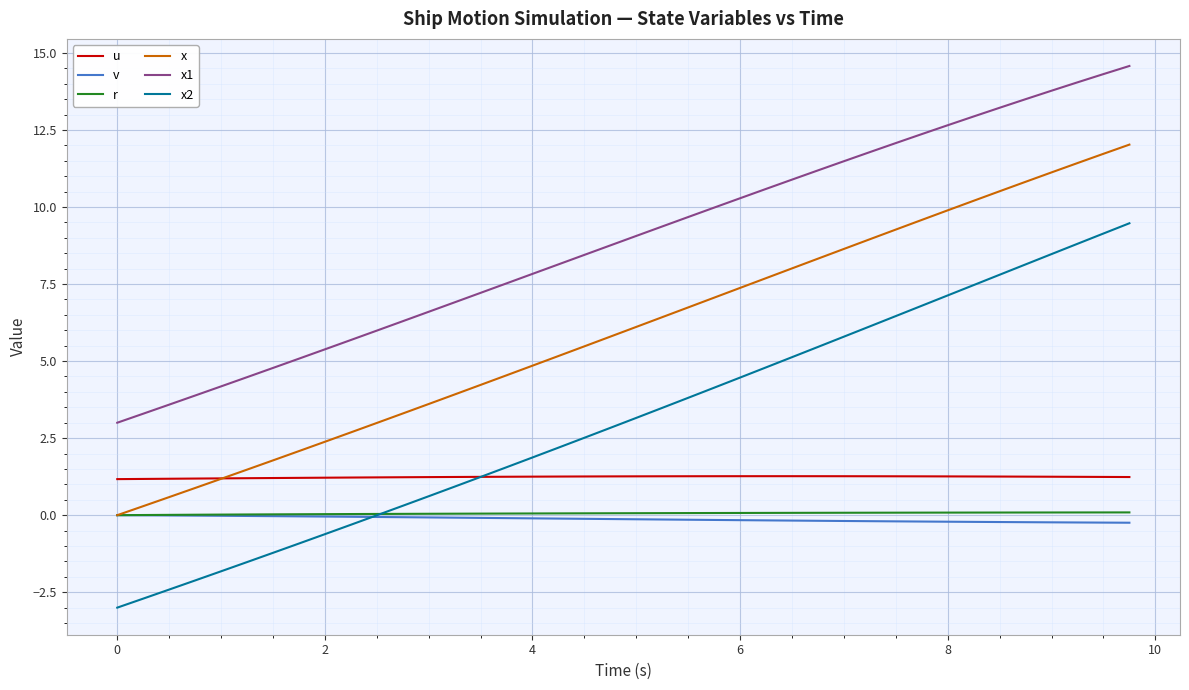

Which series ends up on top after the final intersection of x and u?

x